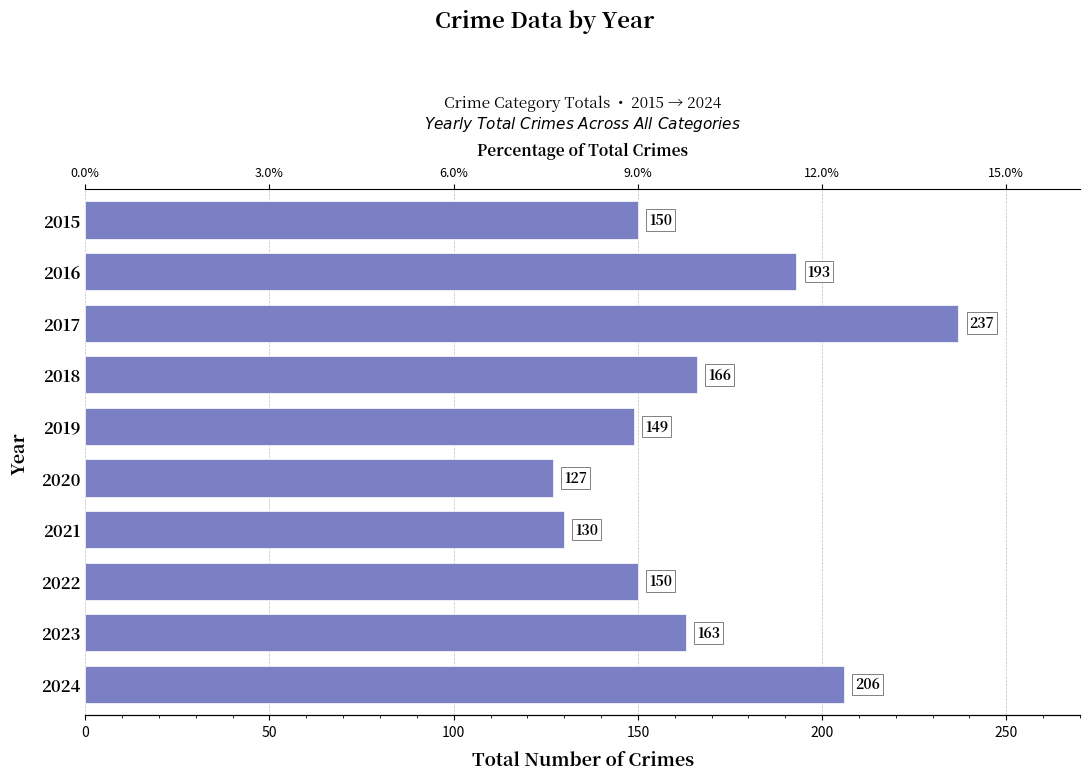

Does the chart contain stacked bars?

No